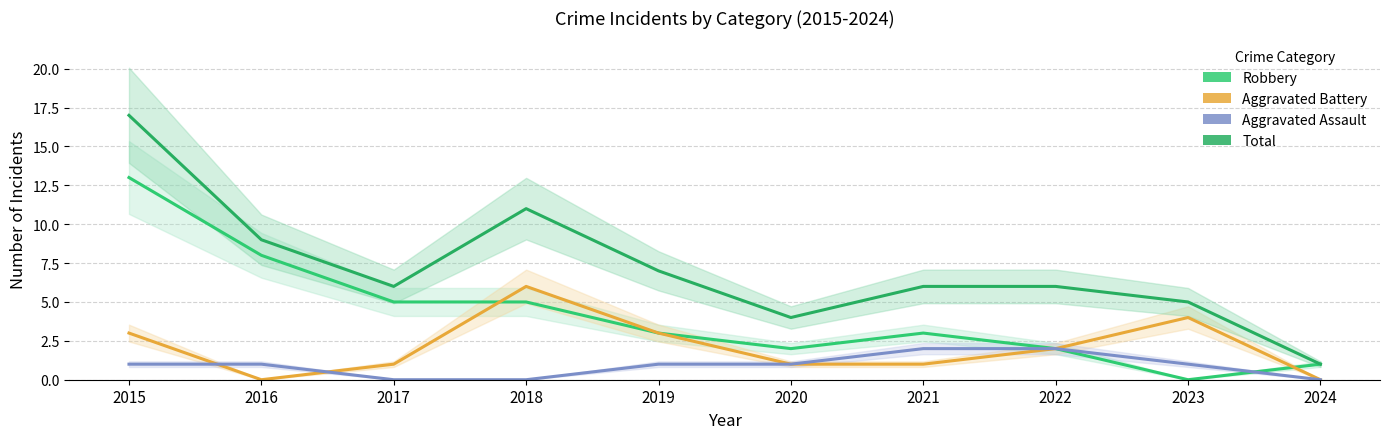

Which series has the largest total across all categories?

Total